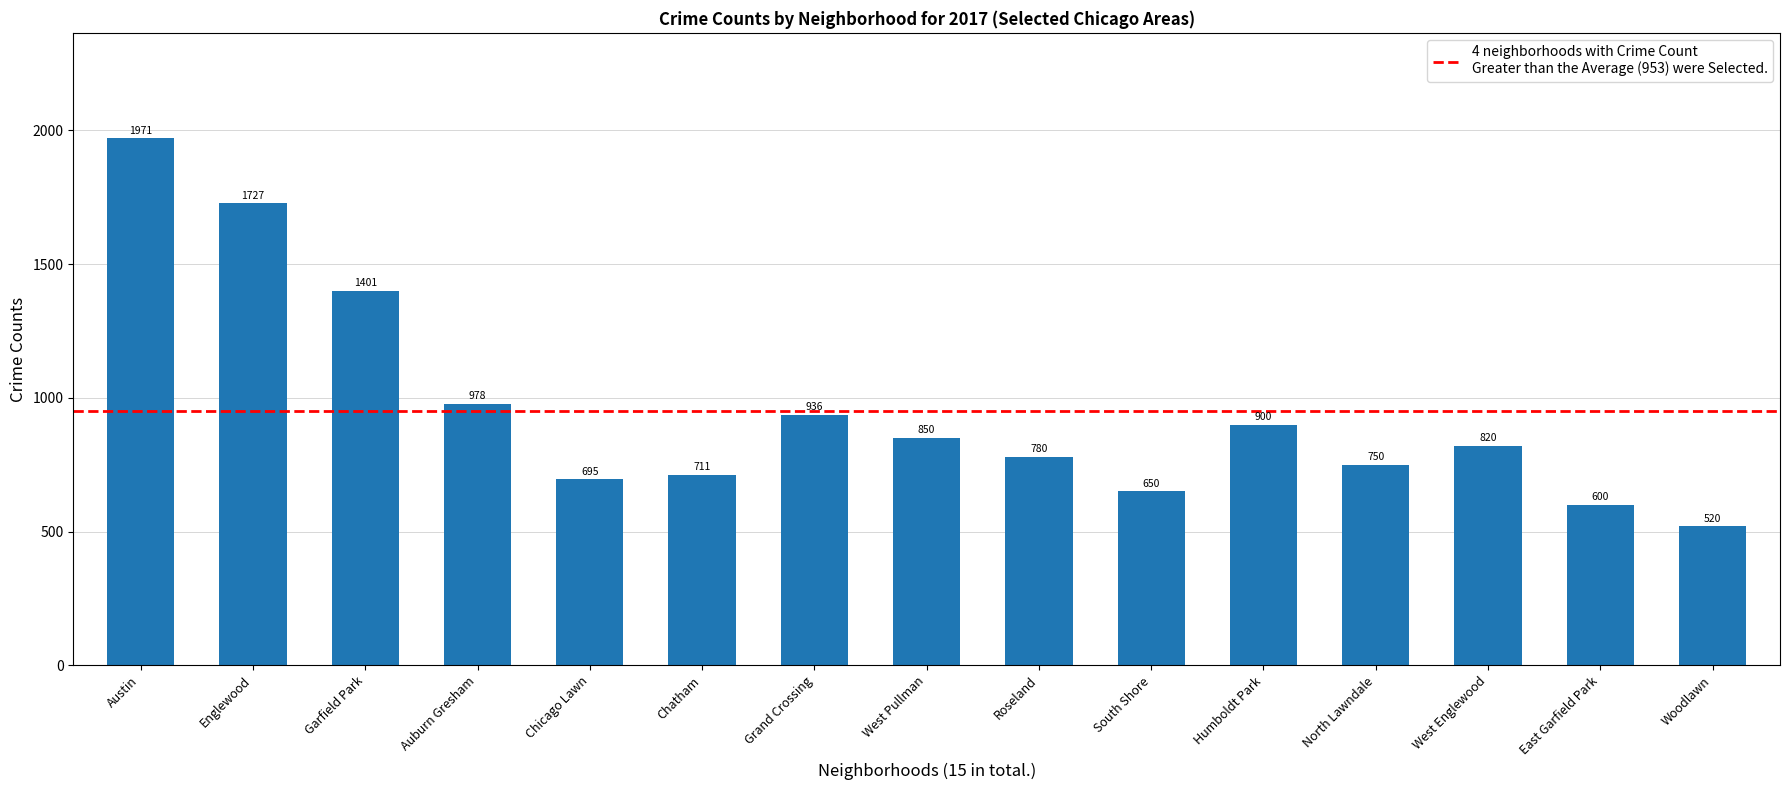

Reading left to right, transcribe all the data shown in this chart.

Austin=1971	Englewood=1727	Garfield Park=1401	Auburn Gresham=978	Chicago Lawn=695	Chatham=711	Grand Crossing=936	West Pullman=850	Roseland=780	South Shore=650	Humboldt Park=900	North Lawndale=750	West Englewood=820	East Garfield Park=600	Woodlawn=520